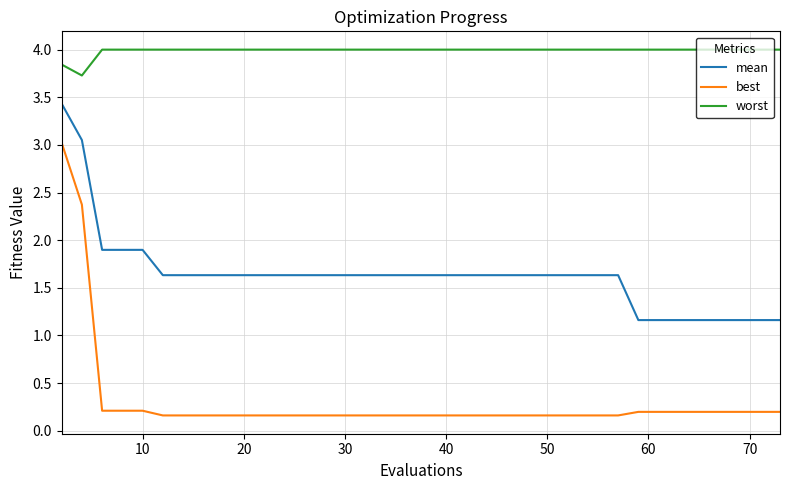

Which series has the largest total across all categories?

worst